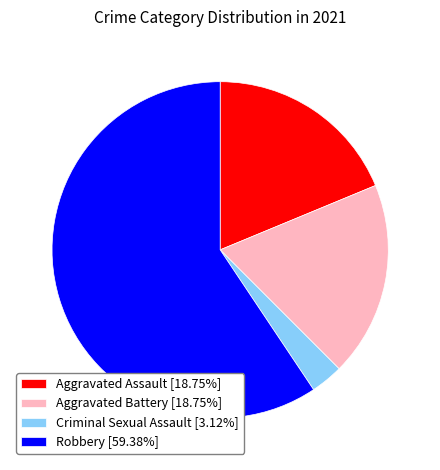

What is the ratio of the value at Aggravated Assault [18.75%] to the value at Robbery [59.38%]?

0.3